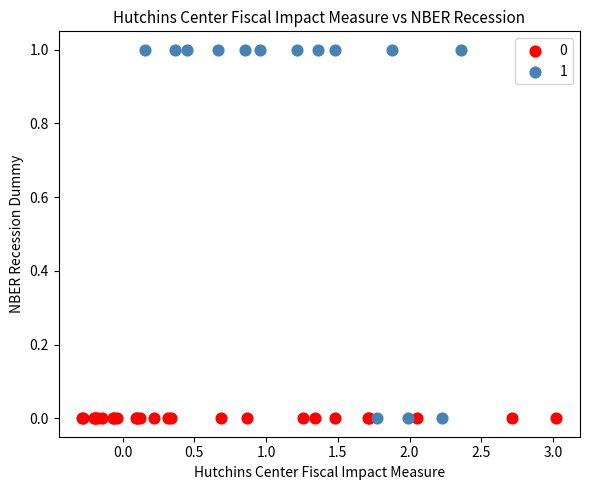

What are all the series names shown in the legend?

0, 1